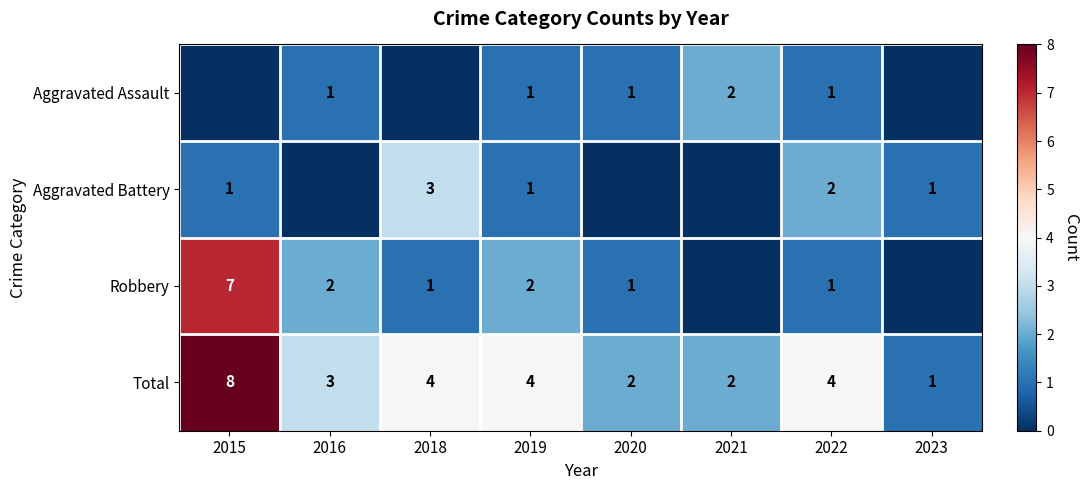

How many values in the Total series are below 4?

4